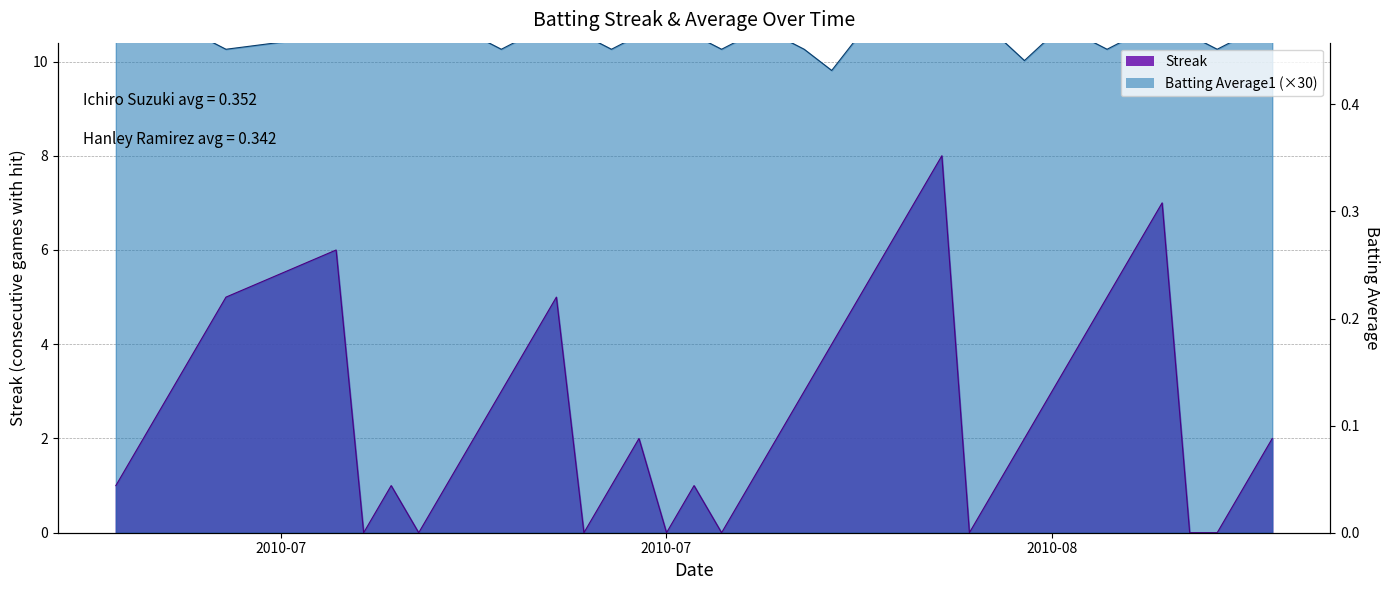

List the series in order of their peak value, lowest first.

Streak, Batting Average1